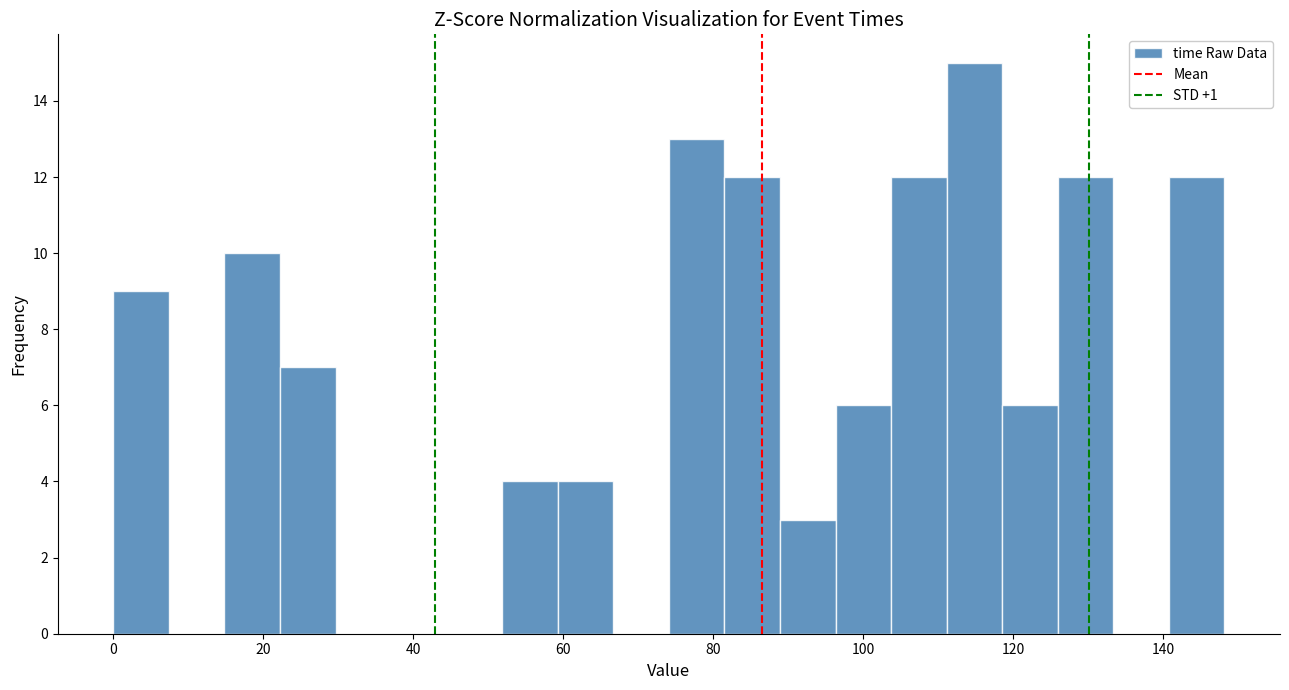

Read against the x-axis, roughly where is the centre of the tallest bar?

114